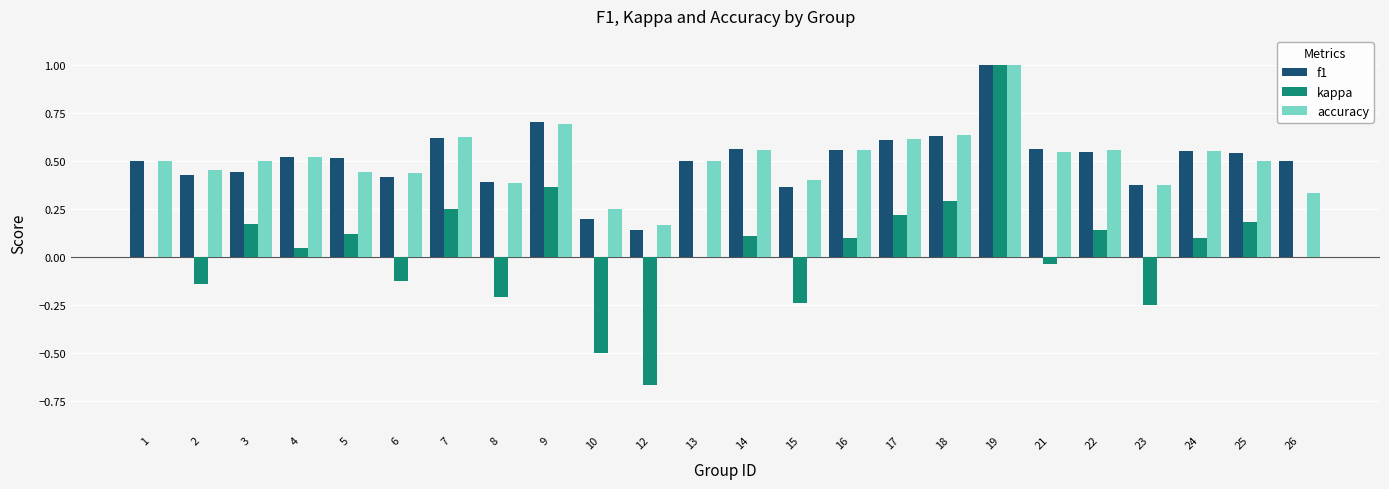

How many groups of bars are there?

24